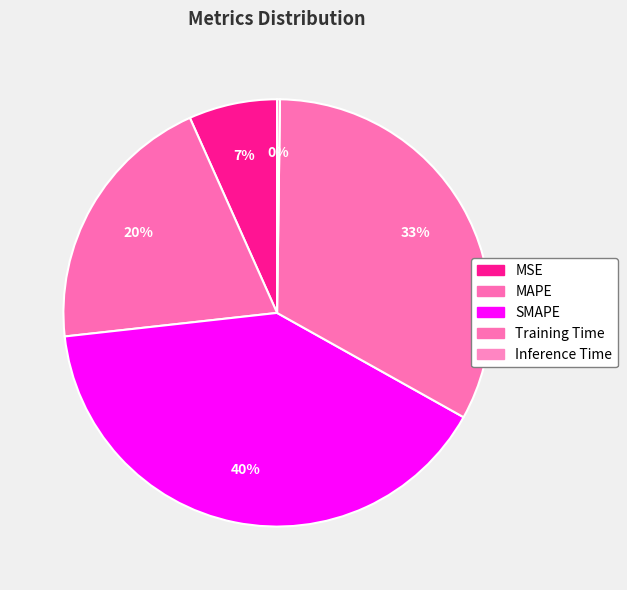

Is there any slice that represents more than half of the pie?

No